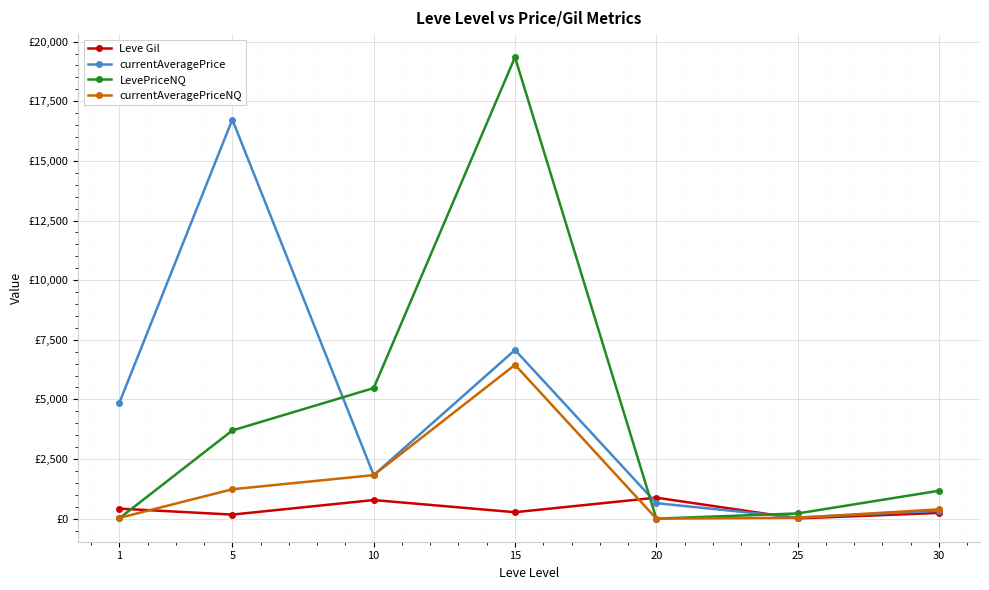

What are all the series names shown in the legend?

Leve Gil, currentAveragePrice, LevePriceNQ, currentAveragePriceNQ